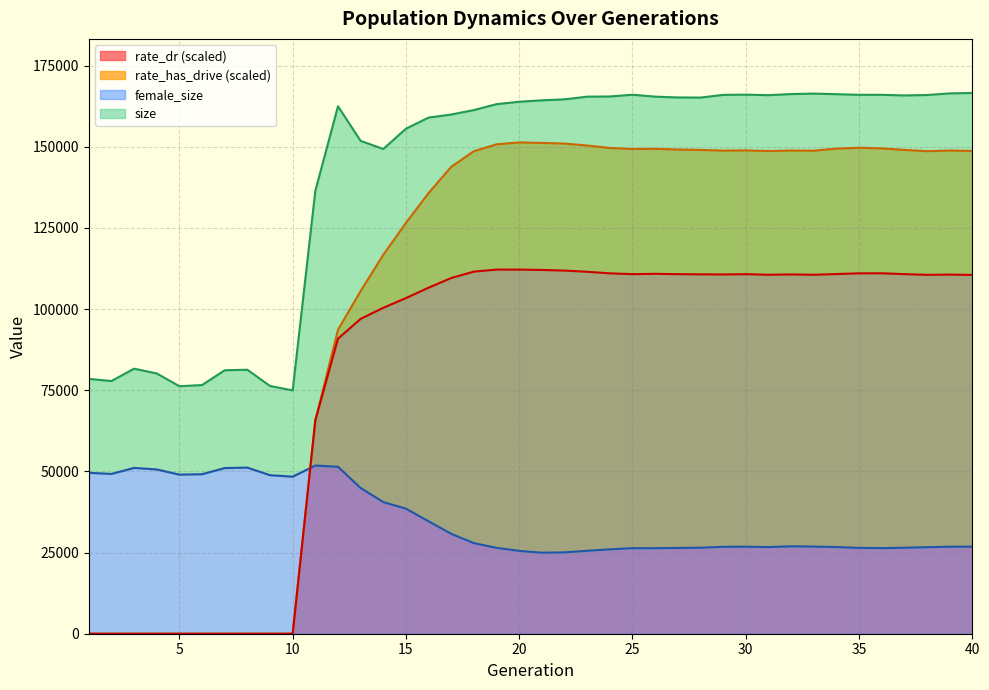

True or false: female_size has a value of 47916.8 at 16.

False